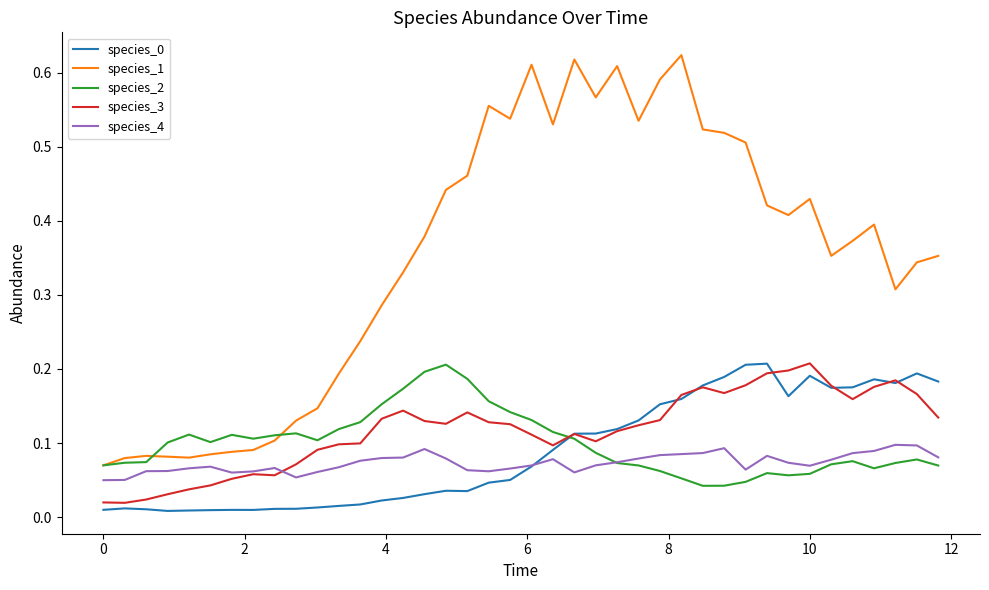

Which series has the widest spread of values?

species_1